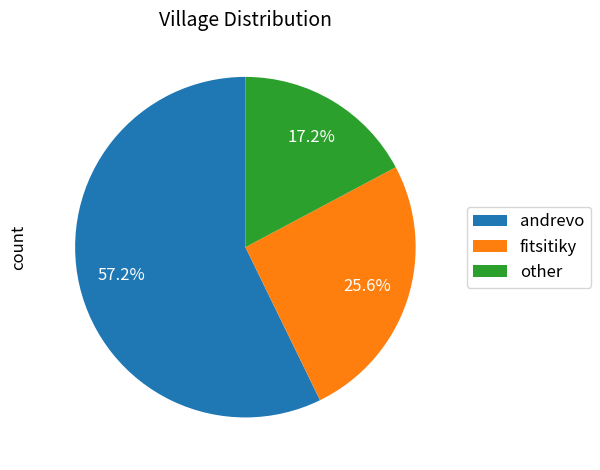

Is it true that andrevo is 57% of the pie?

True